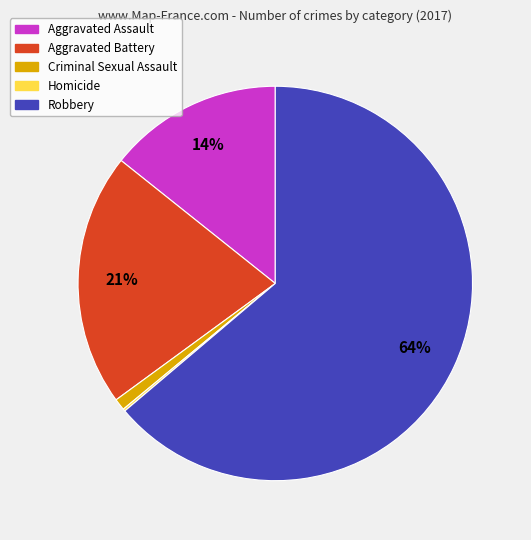

To the nearest percent, what is the average slice percentage?

20%